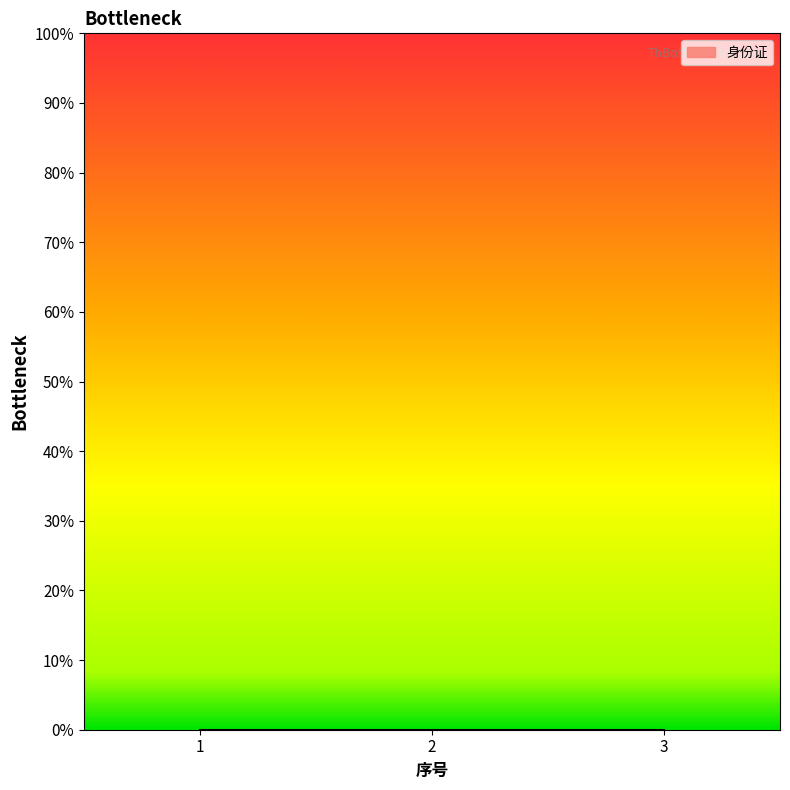

List the labels in order of value, smallest first.

3, 2, 1